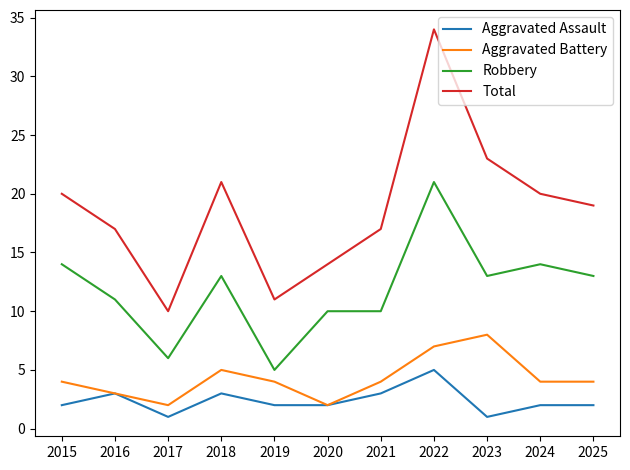

True or false: Robbery and Aggravated Assault cross at least once.

False